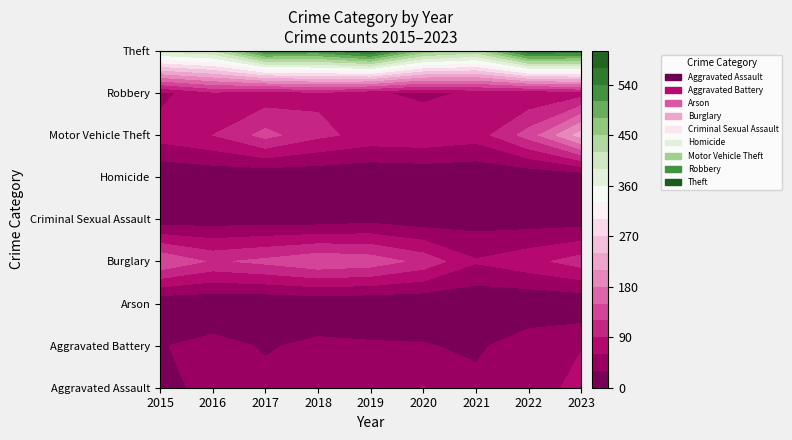

What is the difference between the Arson values at 2022 and 2015?

1